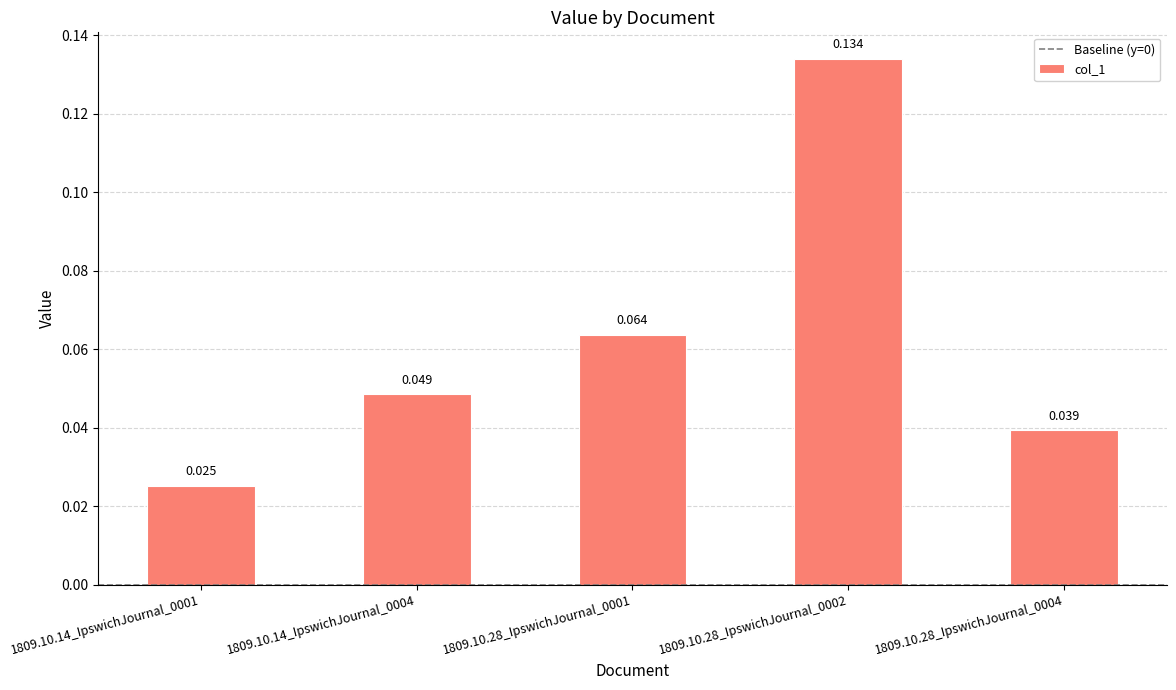

How many bars are there in total?

5